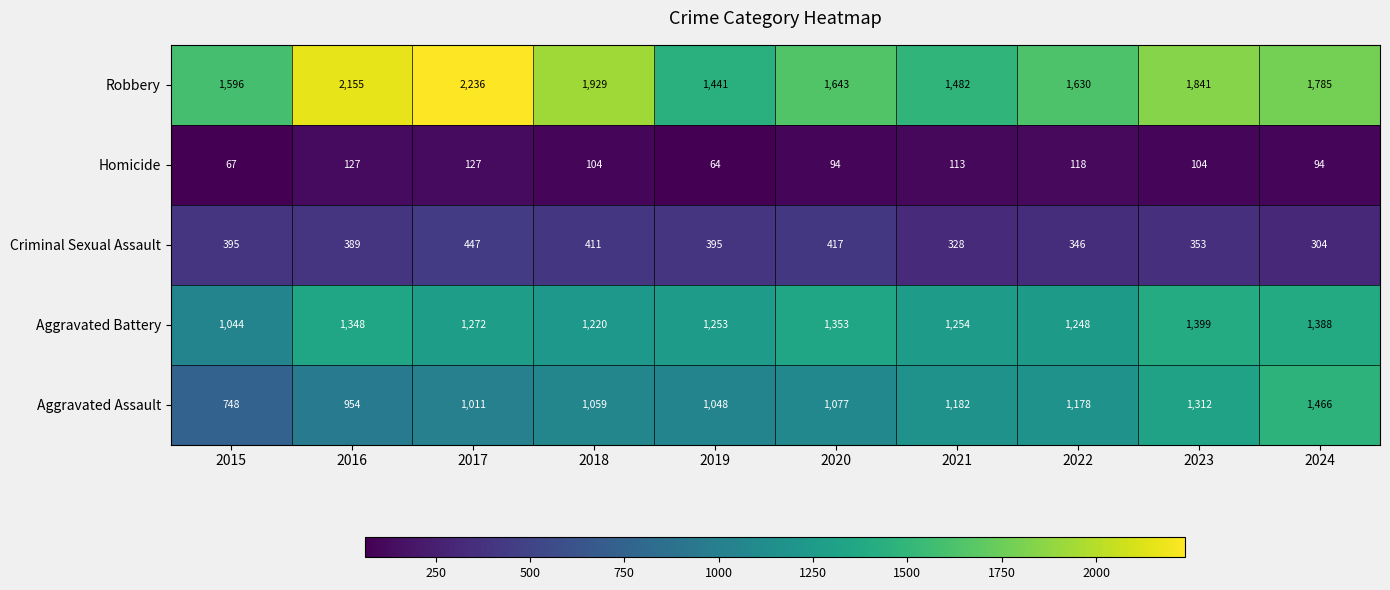

What is the maximum value shown in the chart?

2236